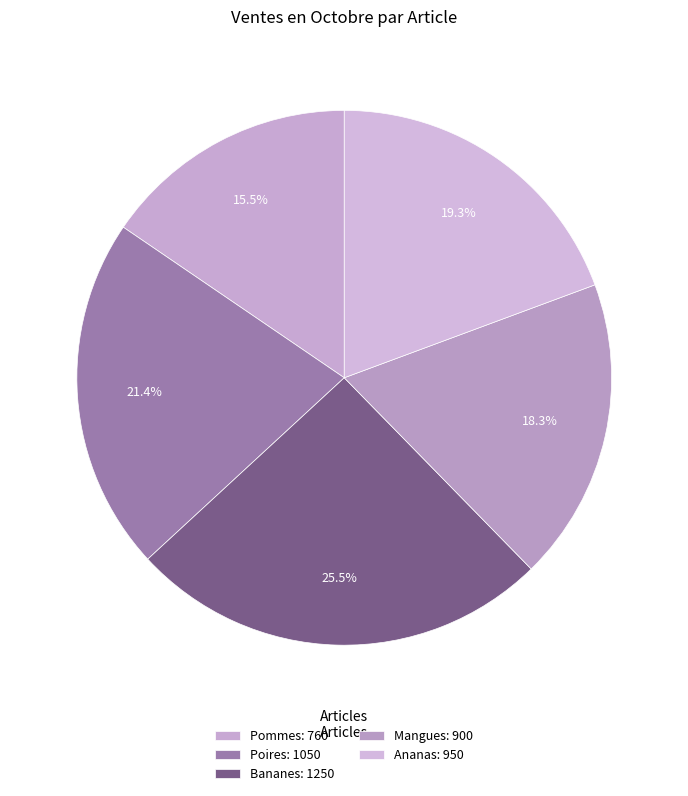

Combined, do Mangues and Pommes account for over 50%?

No